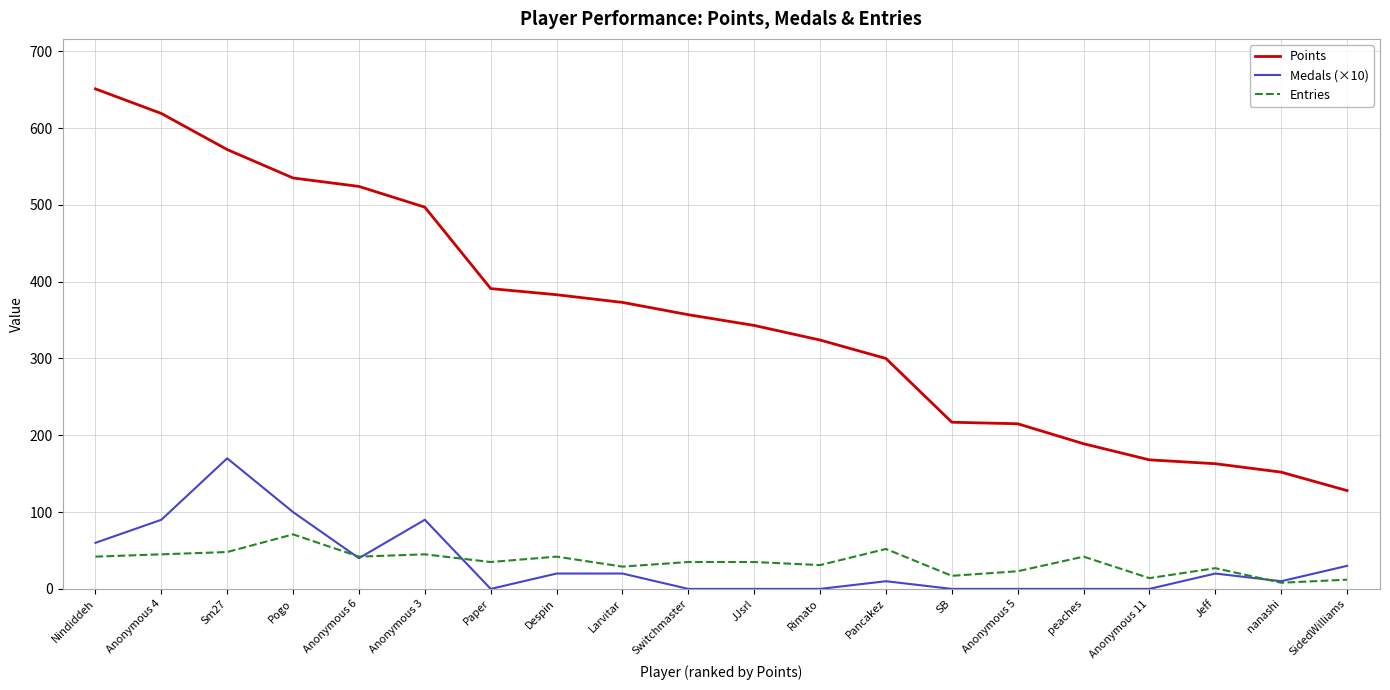

Which series has the largest total across all categories?

Points